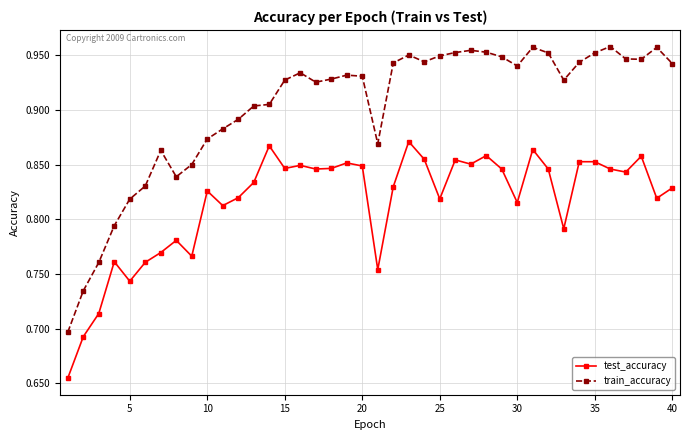

List the series in order of their peak value, lowest first.

test_accuracy, train_accuracy